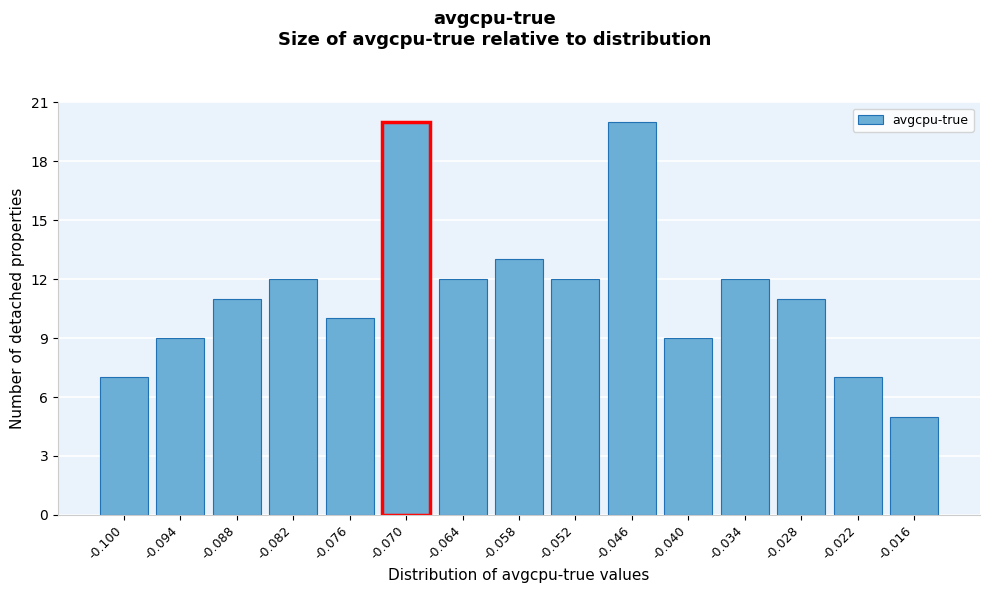

Reading right to left, transcribe all the data shown in this chart.

-0.016=5	-0.022=7	-0.028=11	-0.034=12	-0.040=9	-0.046=20	-0.052=12	-0.058=13	-0.064=12	-0.070=20	-0.076=10	-0.082=12	-0.088=11	-0.094=9	-0.100=7